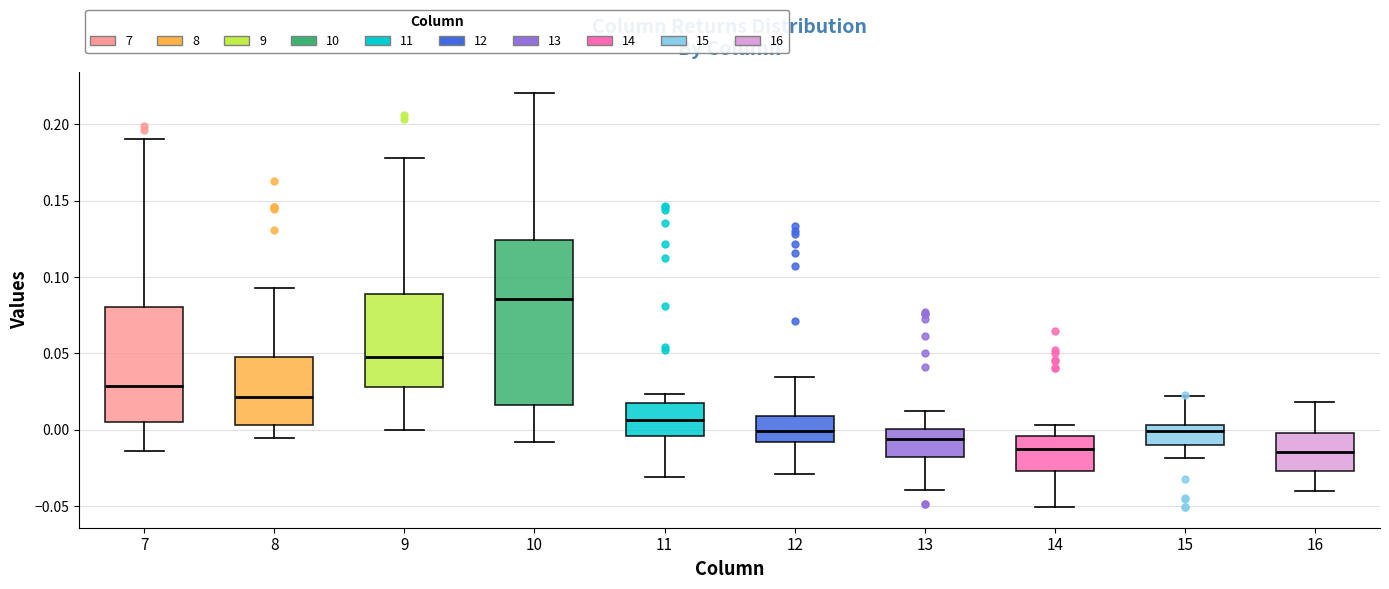

Which box's median line is the highest?

10